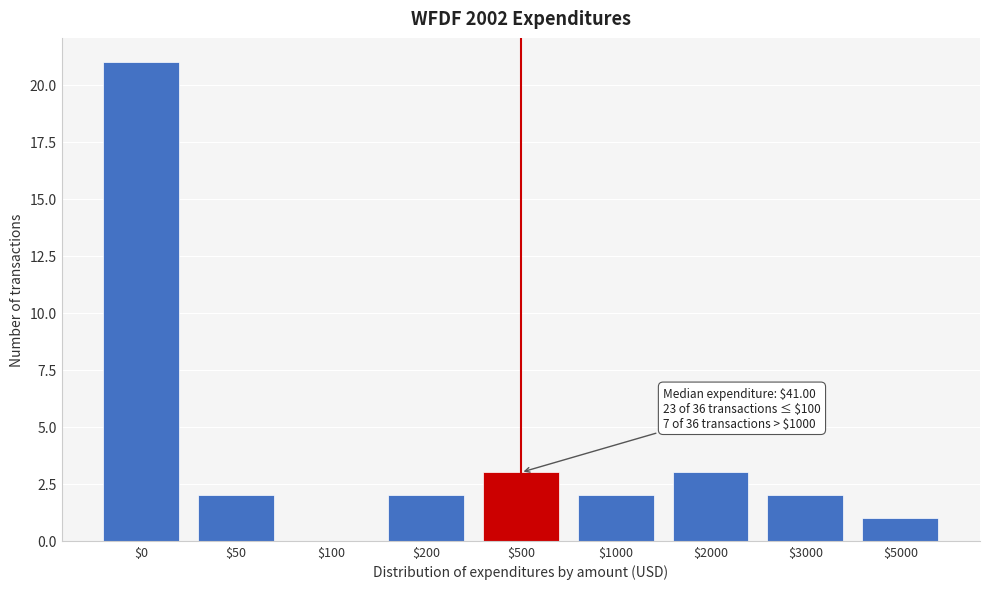

True or false: the data shows 4 at $2000.

False